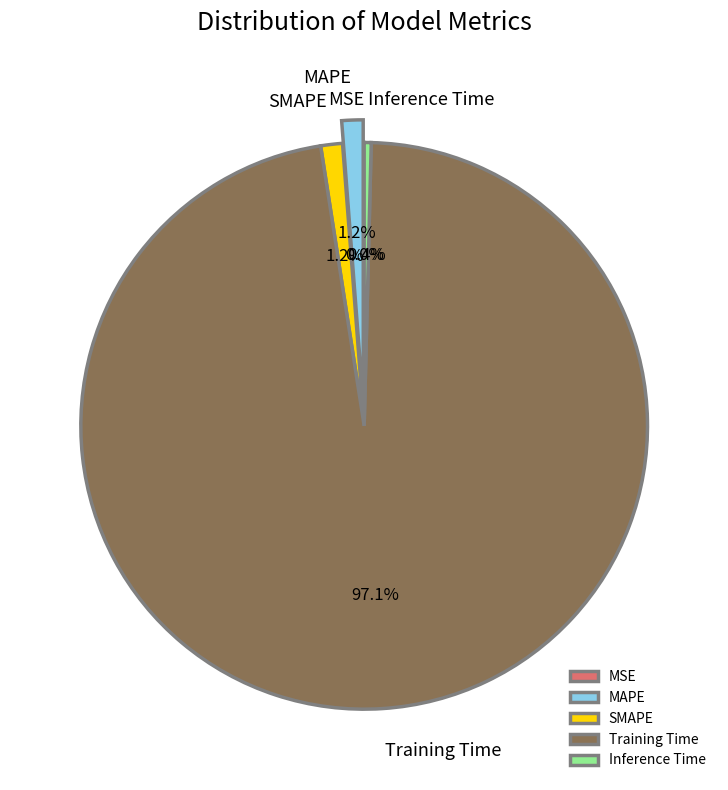

Which has a higher value, Training Time or Inference Time?

Training Time